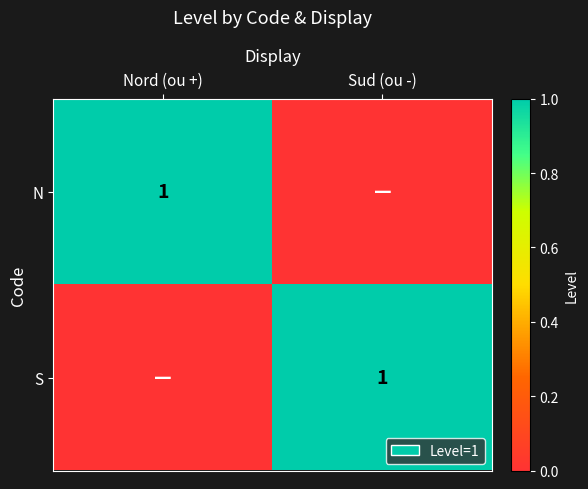

Is it true that S equals 1 at Sud (ou -)?

True